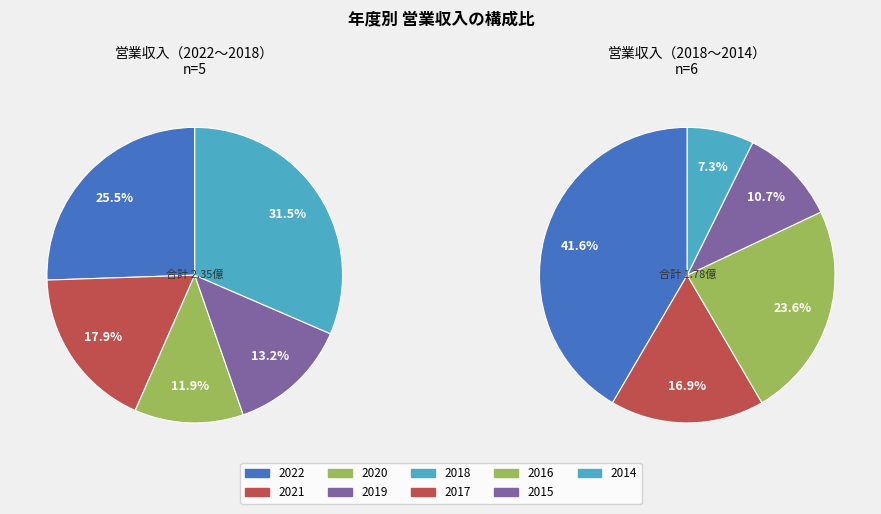

Is the sum of 2020 and 2021 greater than half?

No